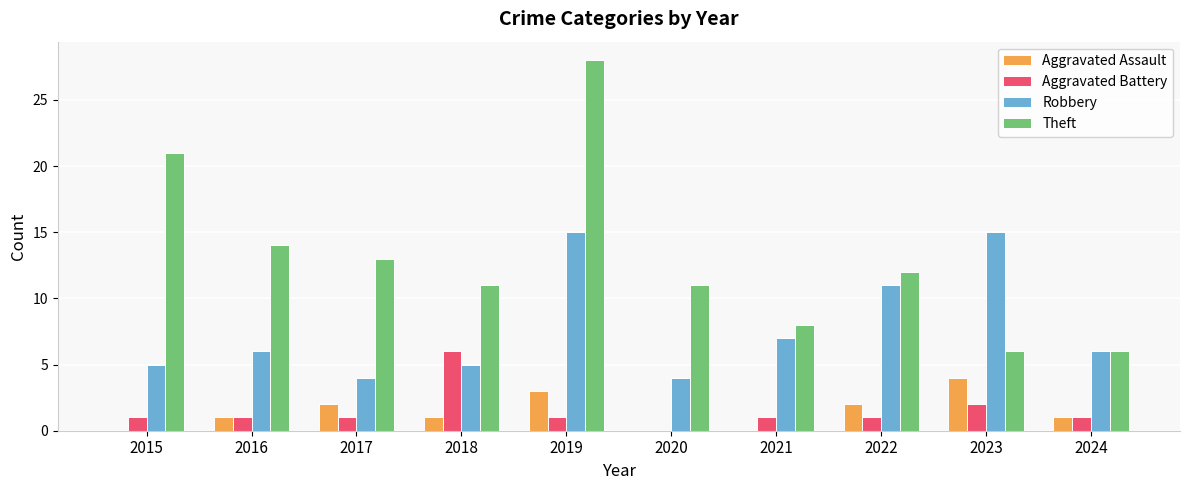

True or false: Theft has a value of 6 at 2024.

True